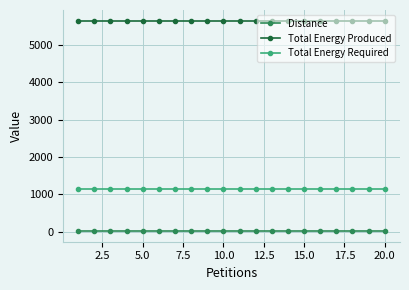

At how many categories does at least one series exceed 3198?

20